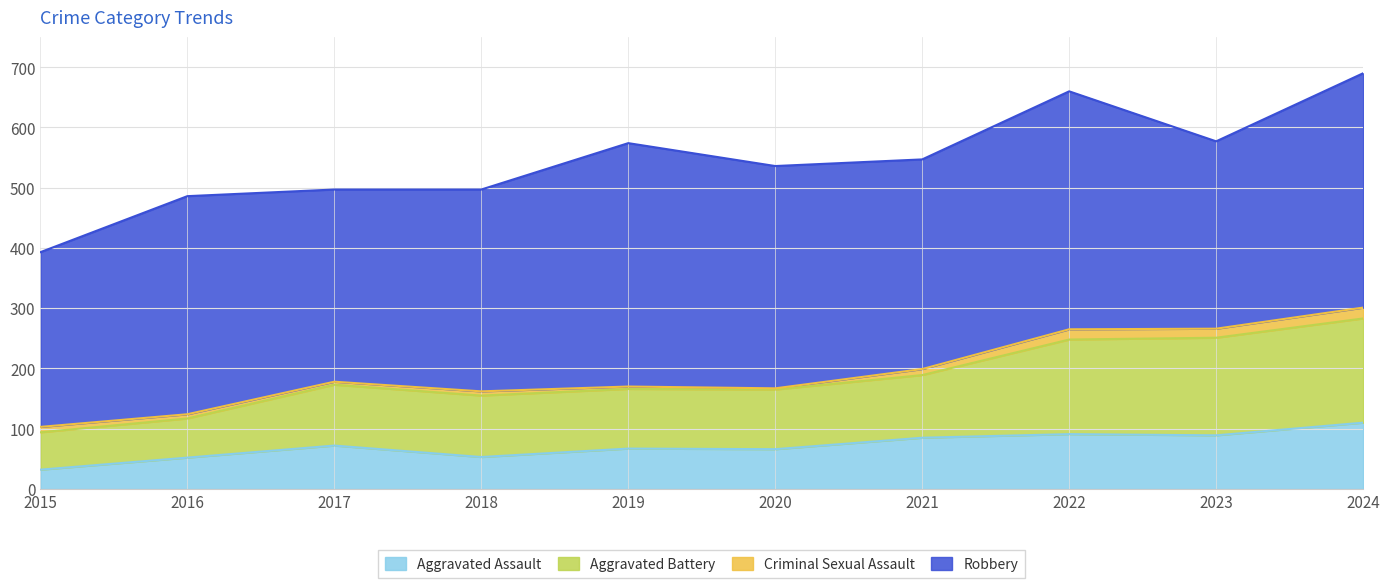

Is it true that Aggravated Assault equals 17 at 2019?

False